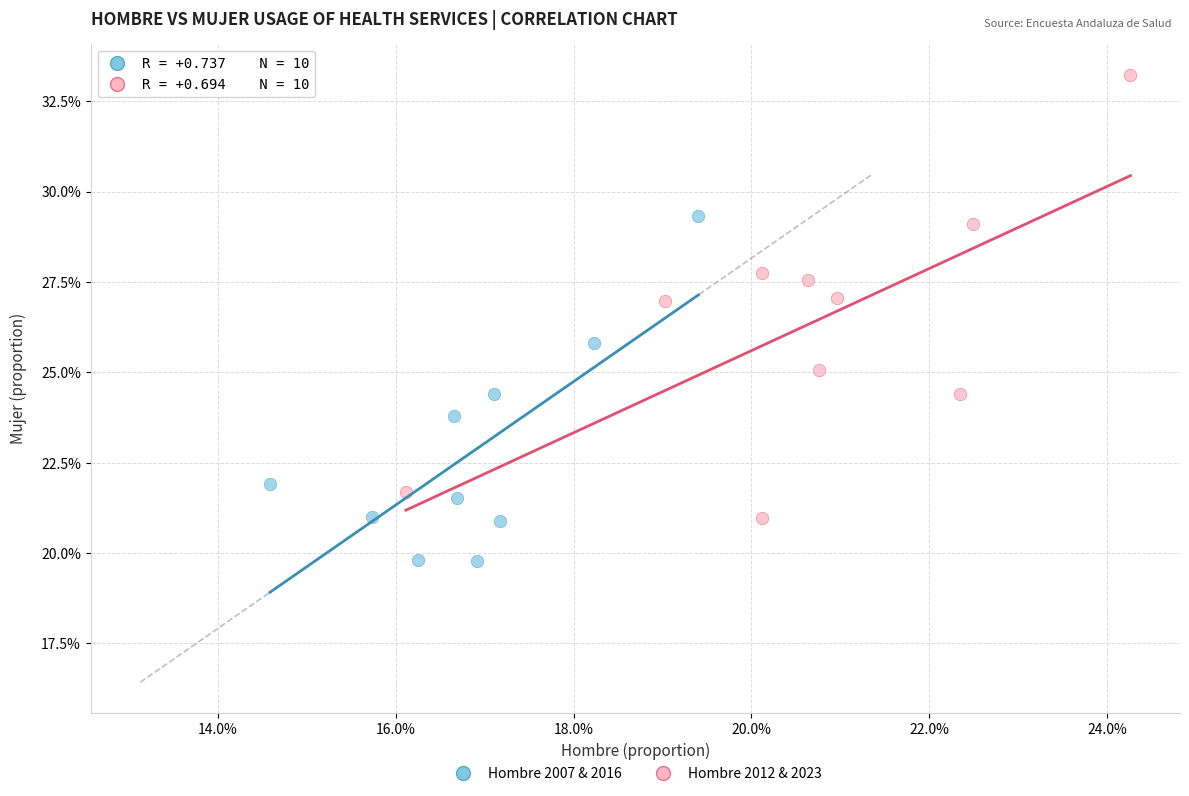

What are all the series names shown in the legend?

Hombre 2007 & 2016, Hombre 2012 & 2023